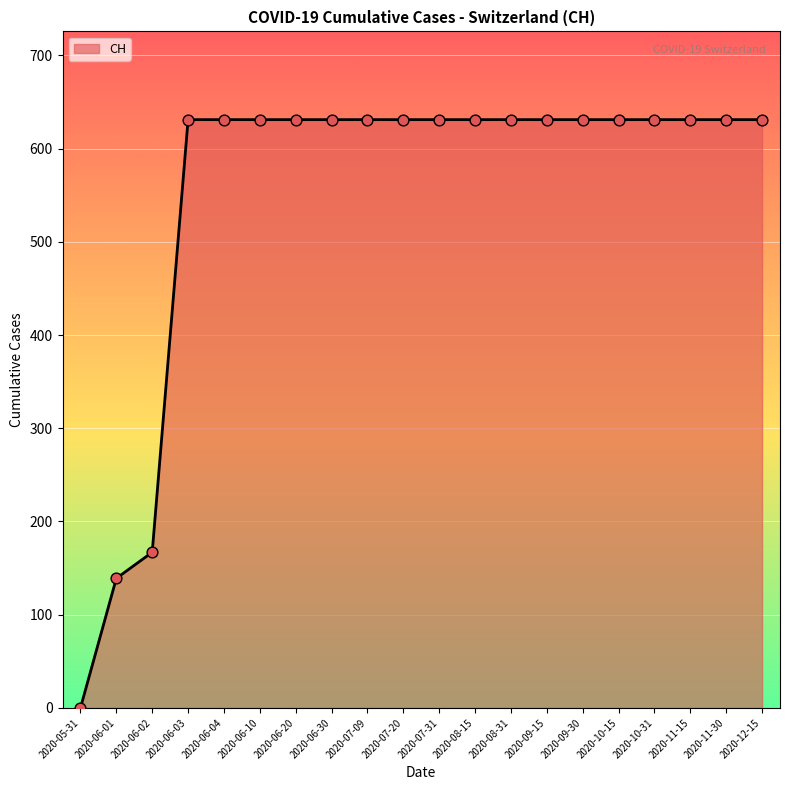

What is the ratio of the value at 2020-07-20 to the value at 2020-09-15?

1.0